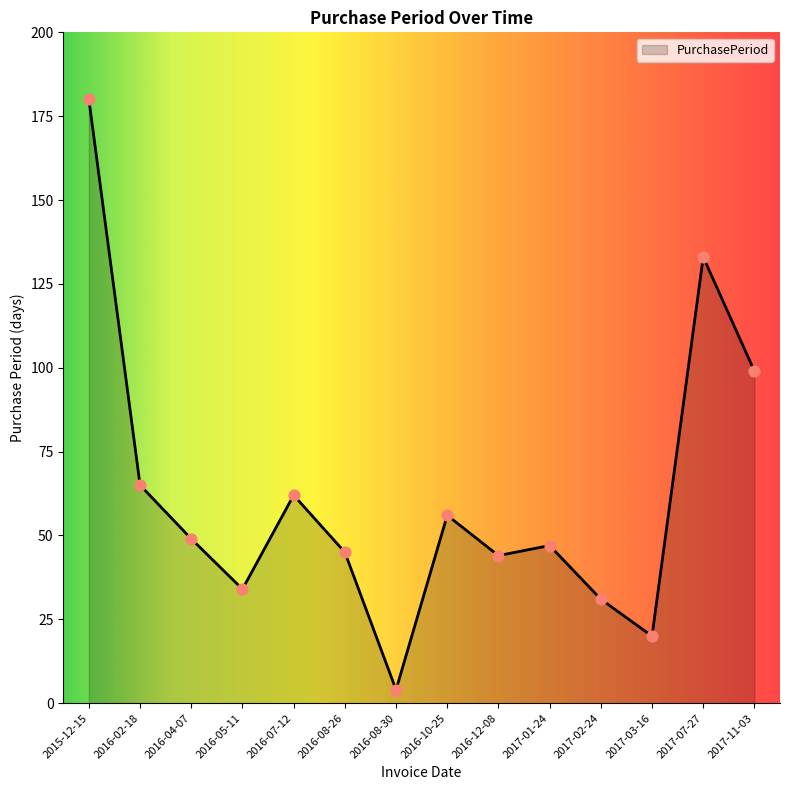

What is the change in value from 2016-04-07 to 2017-07-27?

+84